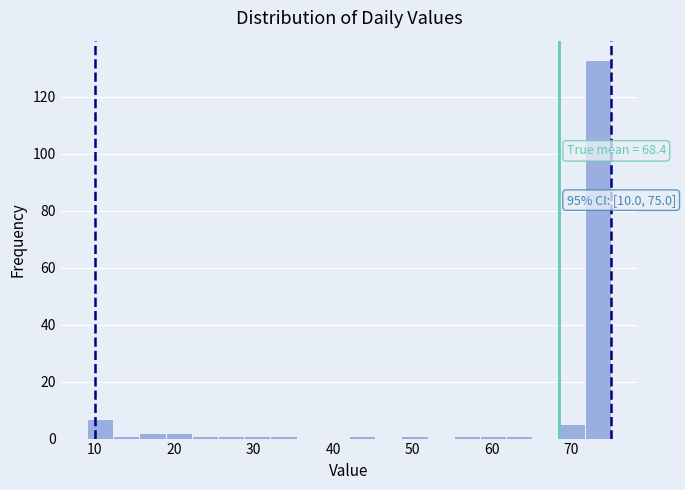

Read against the x-axis, roughly where is the centre of the tallest bar?

73